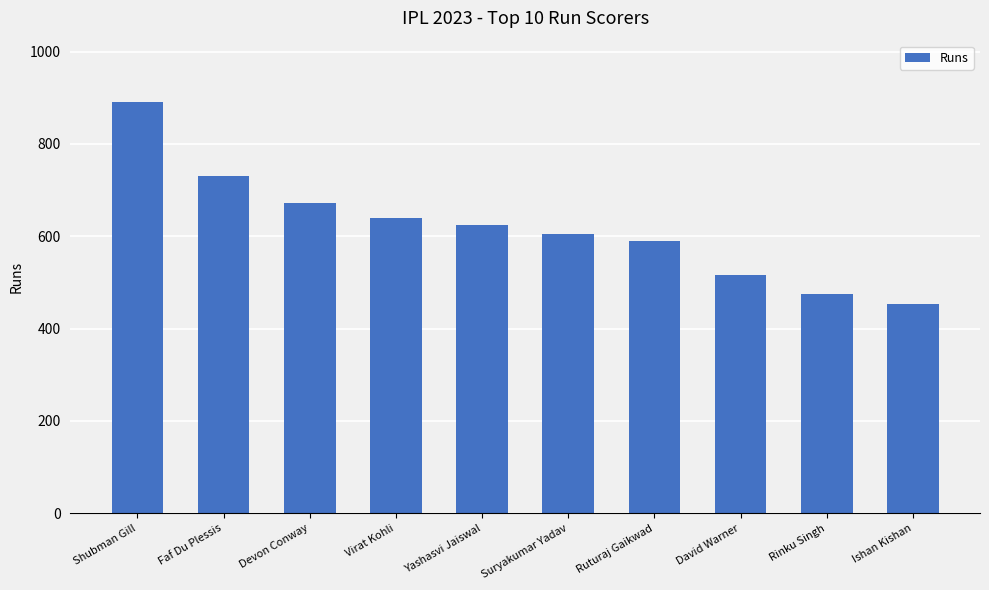

At which label is the value closest to 672?

Devon Conway